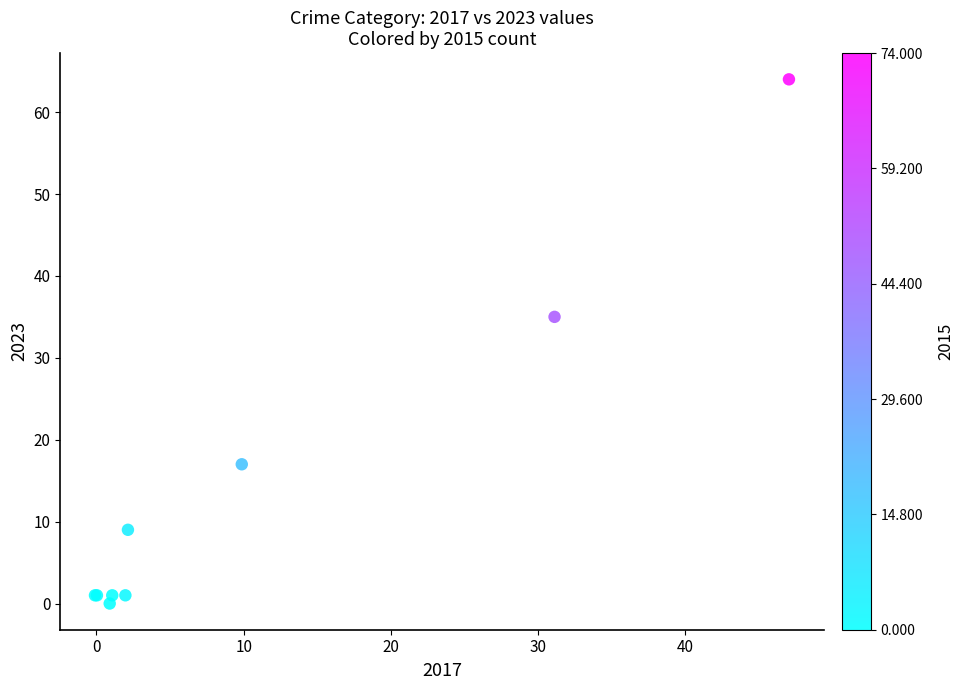

What Y value in the scatter plot is closest to 32?

35